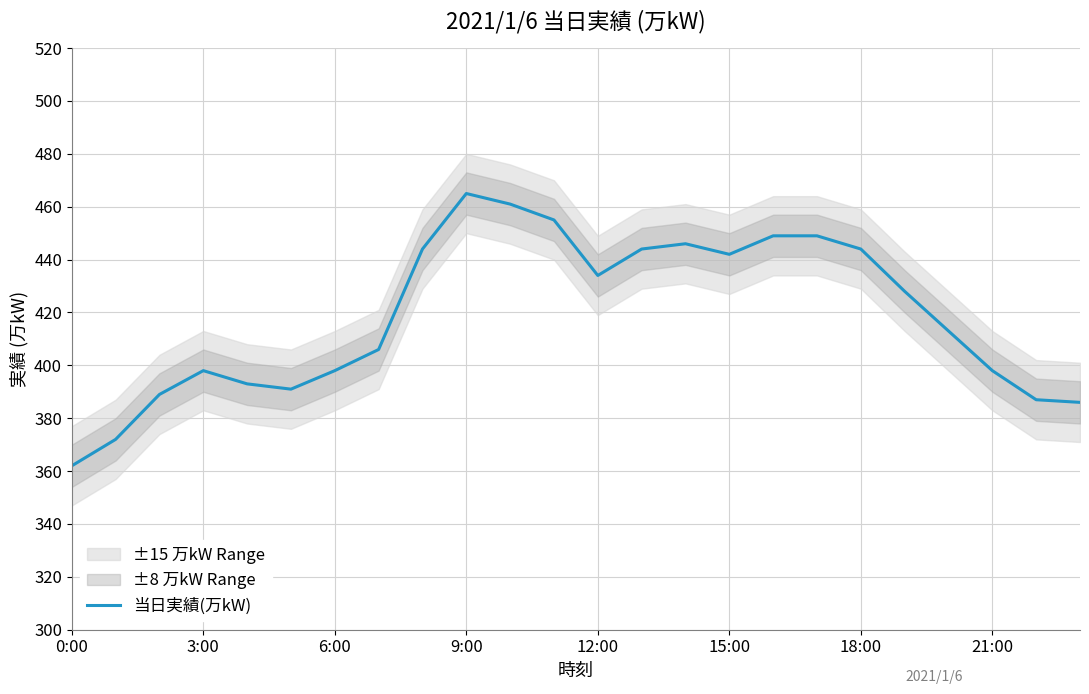

How many points are lower than both their immediate neighbors (excluding endpoints)?

3